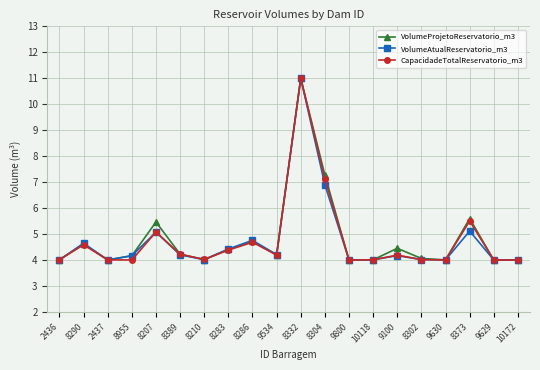

What is the label of the 4th point from the right?

9630